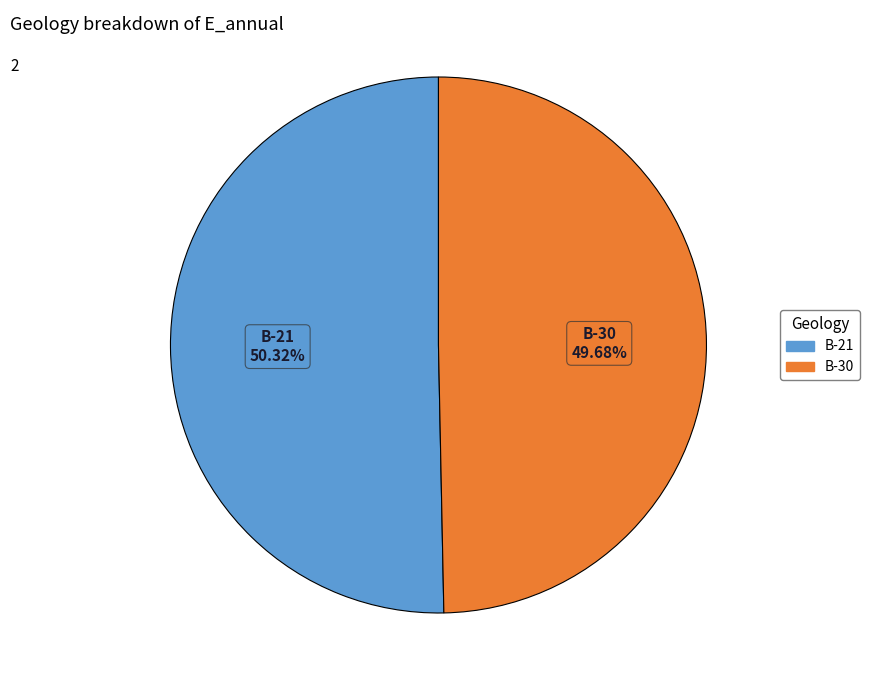

How much of the chart is everything except B-30?

50.3%